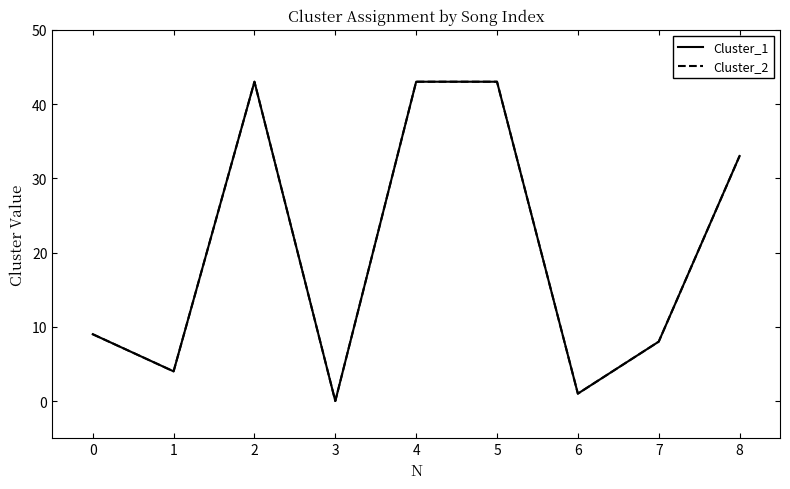

What is the difference between the maximum and second lowest values in the Cluster_2 series?

42